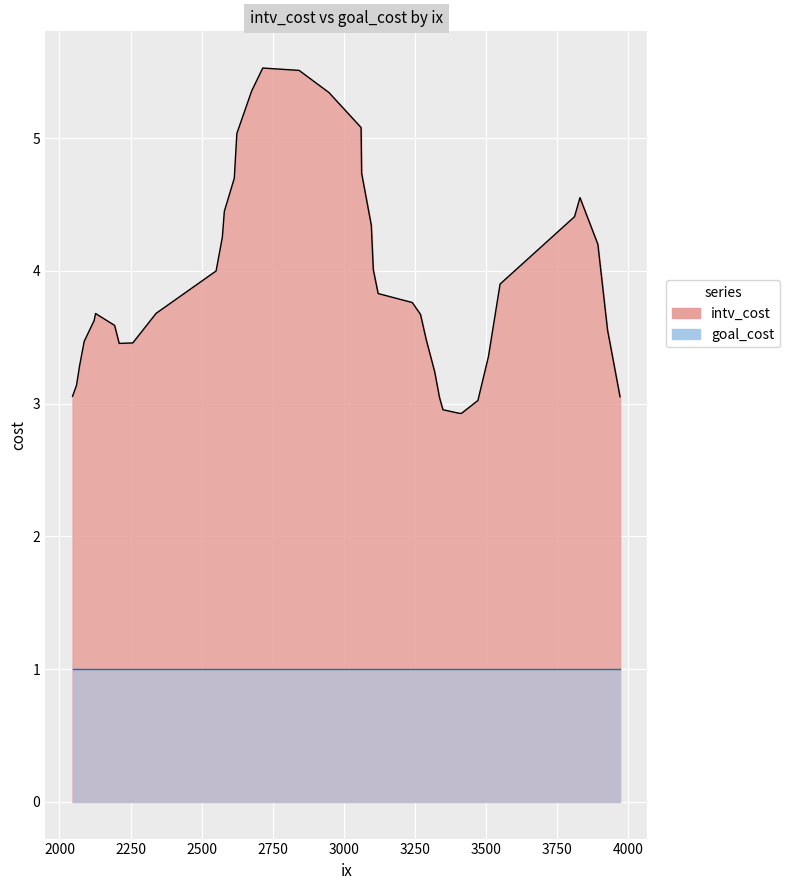

What is the sum of the goal_cost values at 3550 and 3928?

2.0